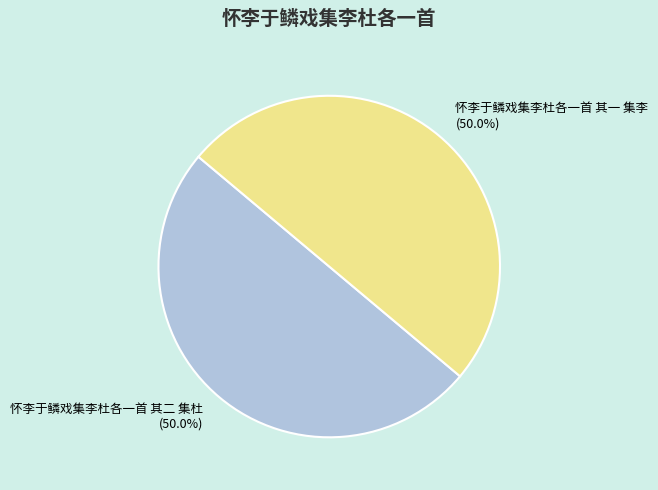

Combined, do 怀李于鳞戏集李杜各一首 其一 集李 and 怀李于鳞戏集李杜各一首 其二 集杜 account for over 50%?

Yes